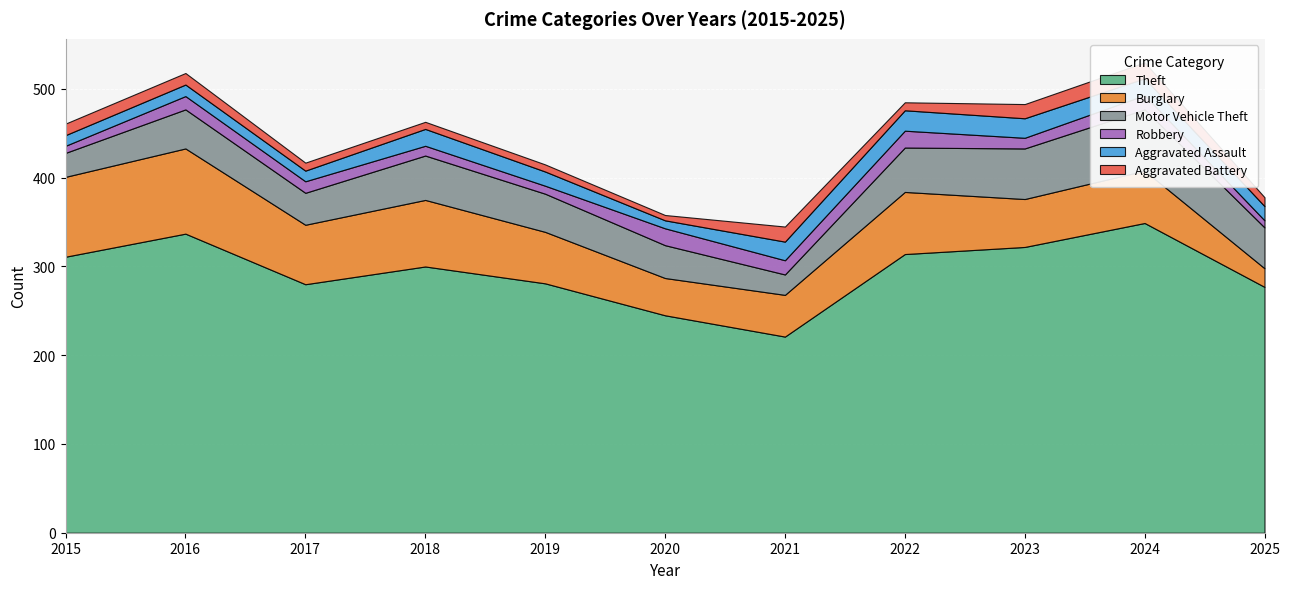

How many lines are shown in the chart?

6